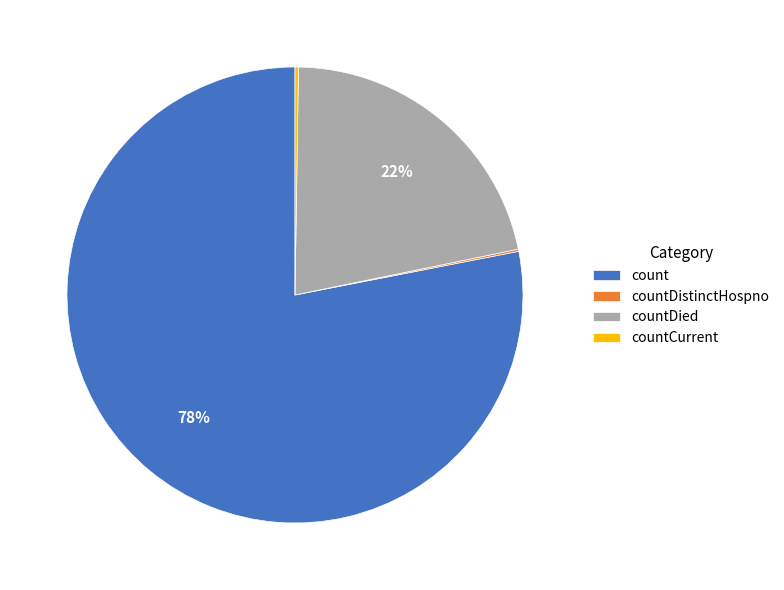

To the nearest percent, what is the difference between the largest and smallest slice percentages?

78%